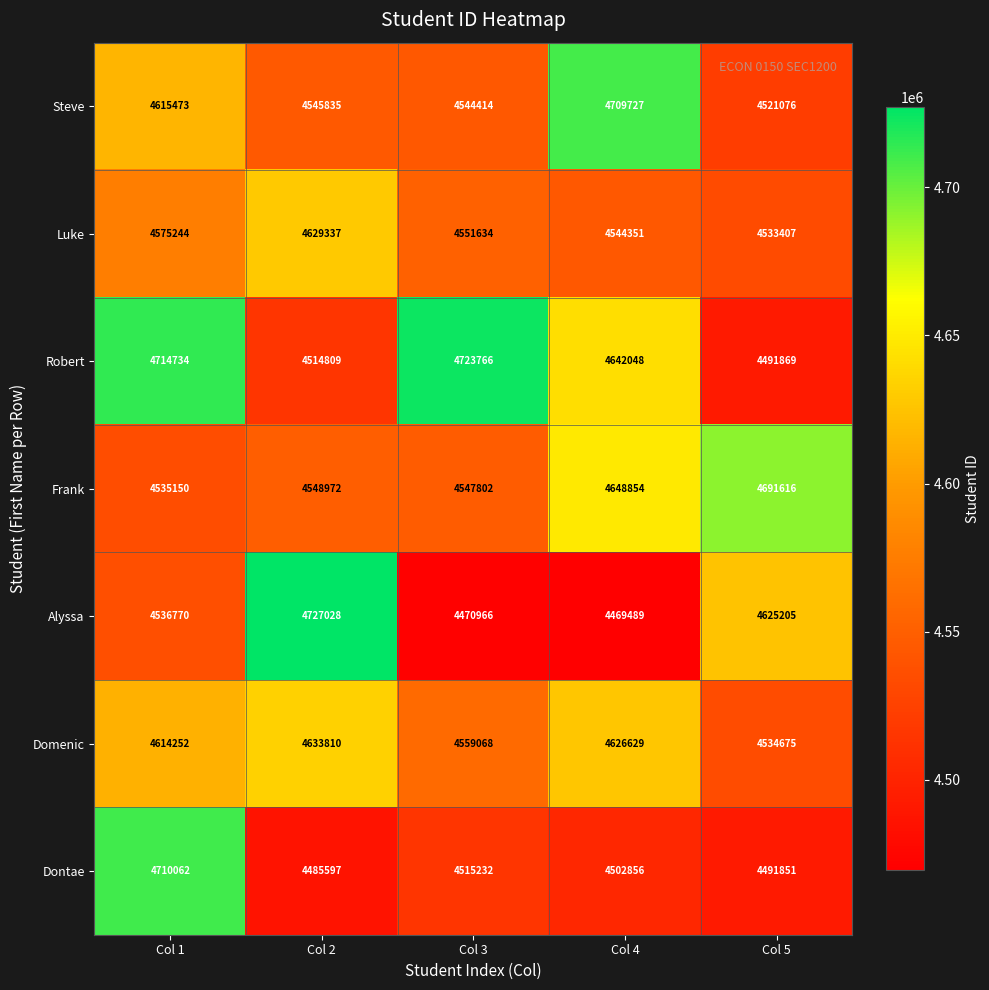

What is the total value across all series at Col 5?

31889699